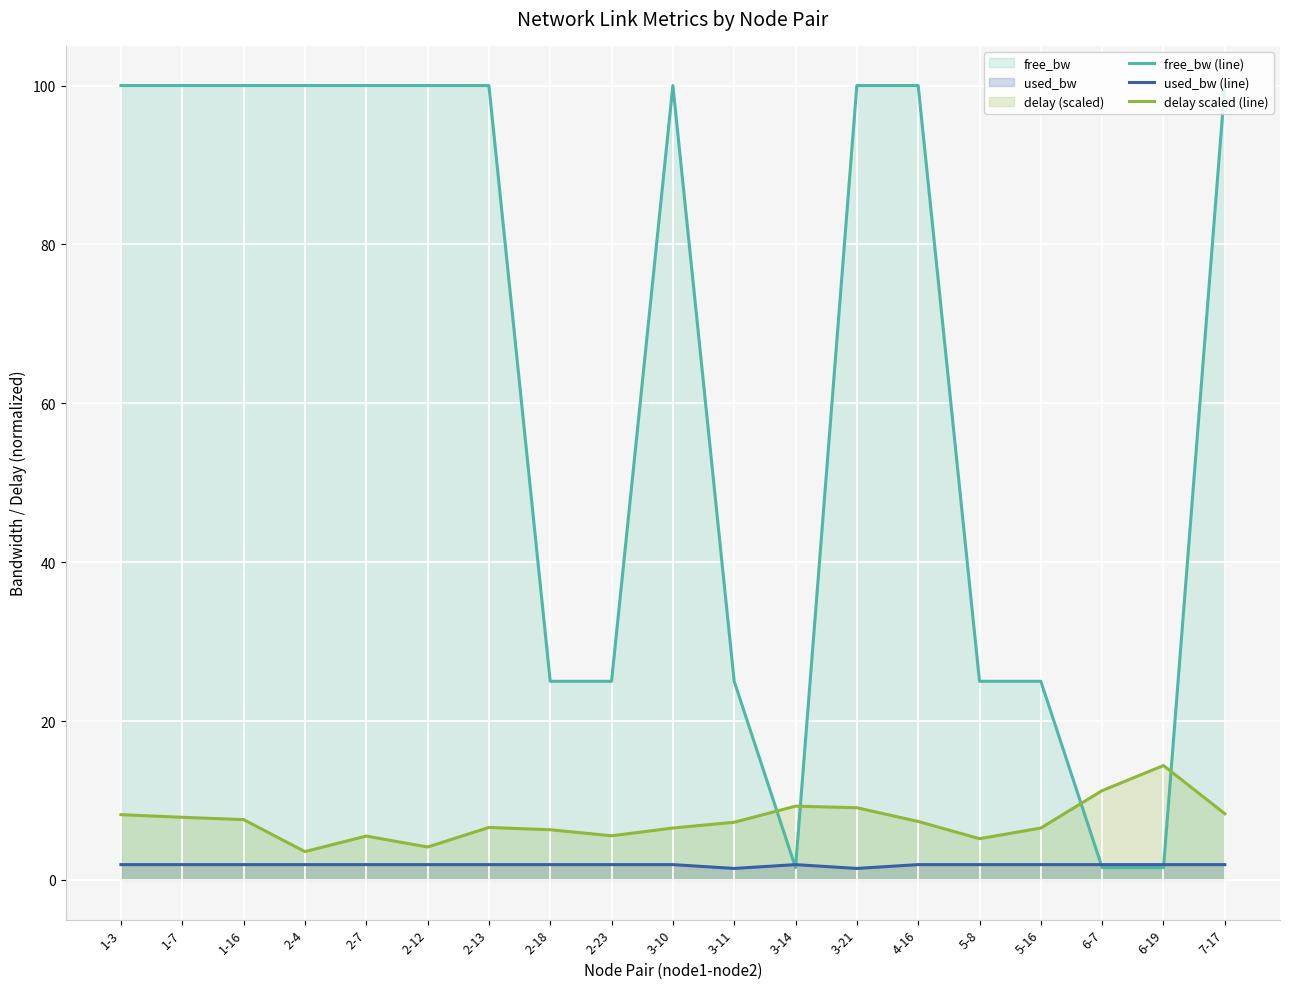

What is the smallest value displayed?

1.4